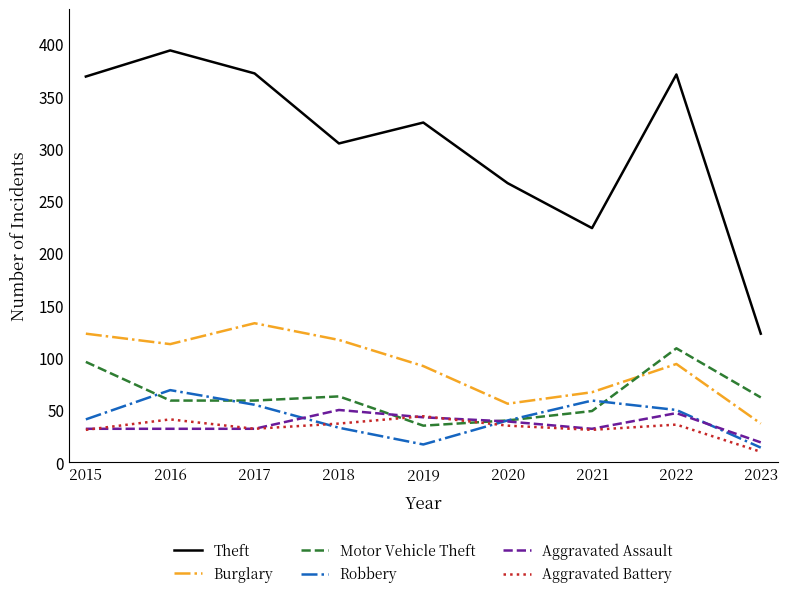

True or false: Theft and Aggravated Battery intersect in this chart.

False